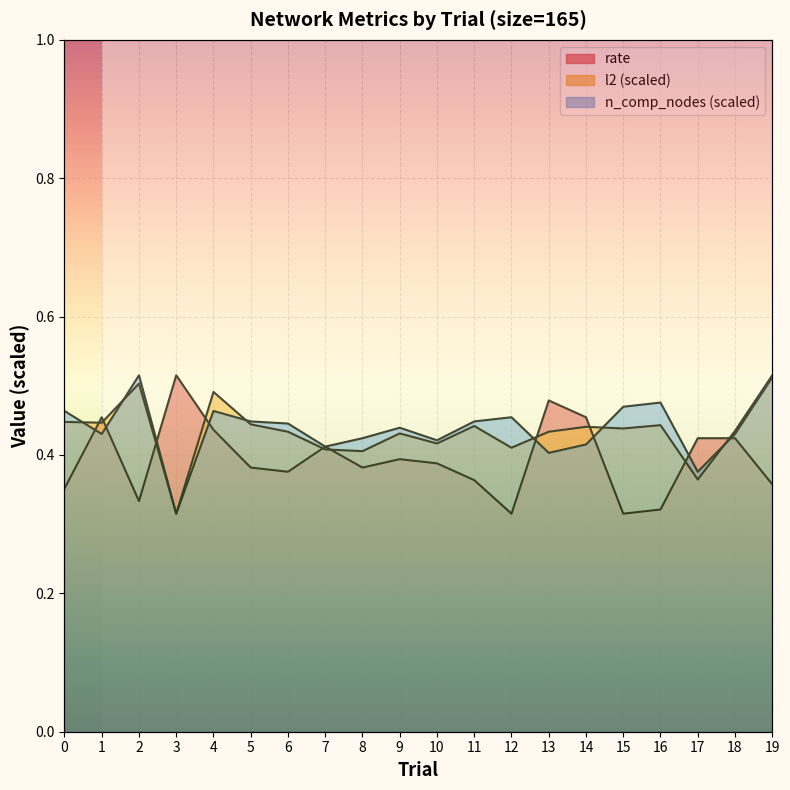

Which series has the widest spread of values?

rate